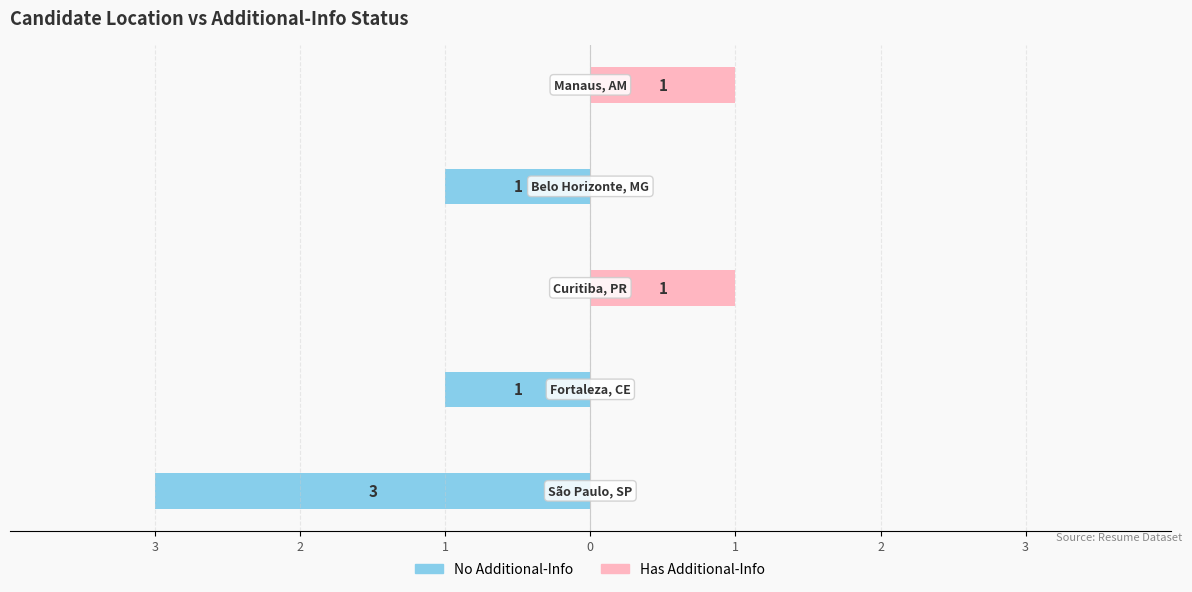

Count the No Additional-Info values in the range -1 to 0.

4